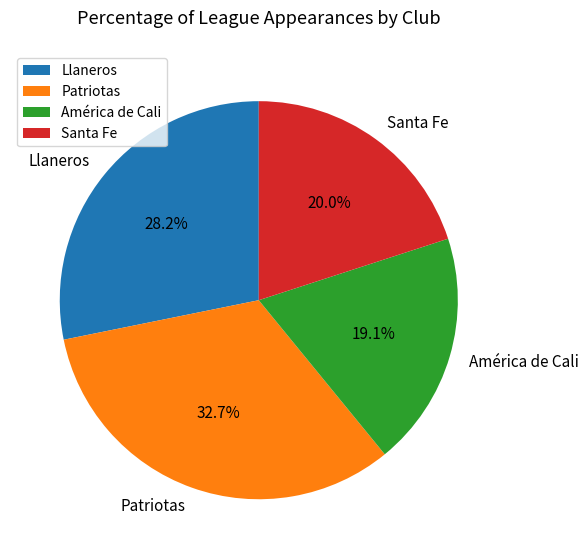

To the nearest percent, what portion does Patriotas represent?

33%